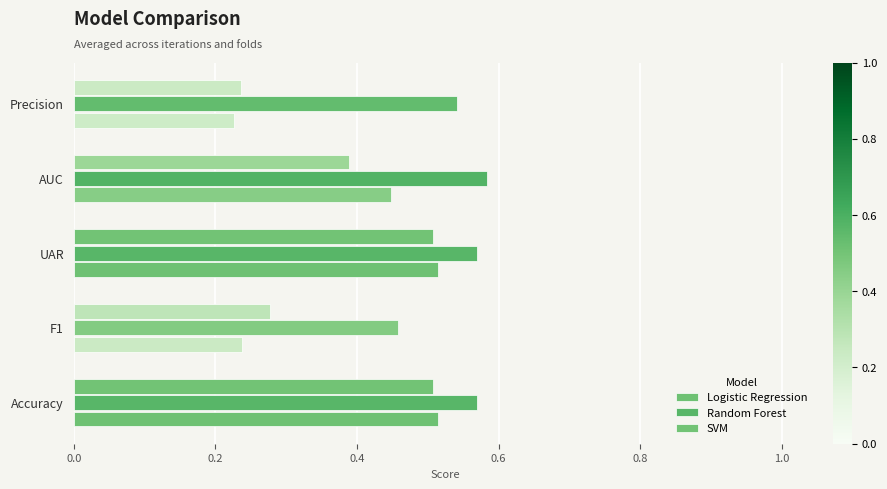

Count the number of categories in the chart.

5